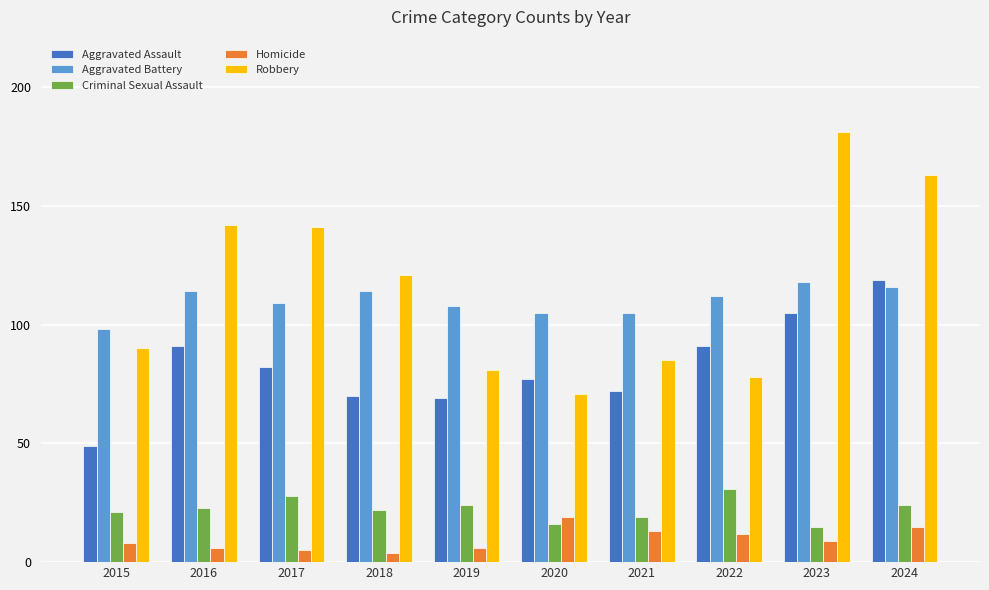

Count the number of categories in the chart.

10